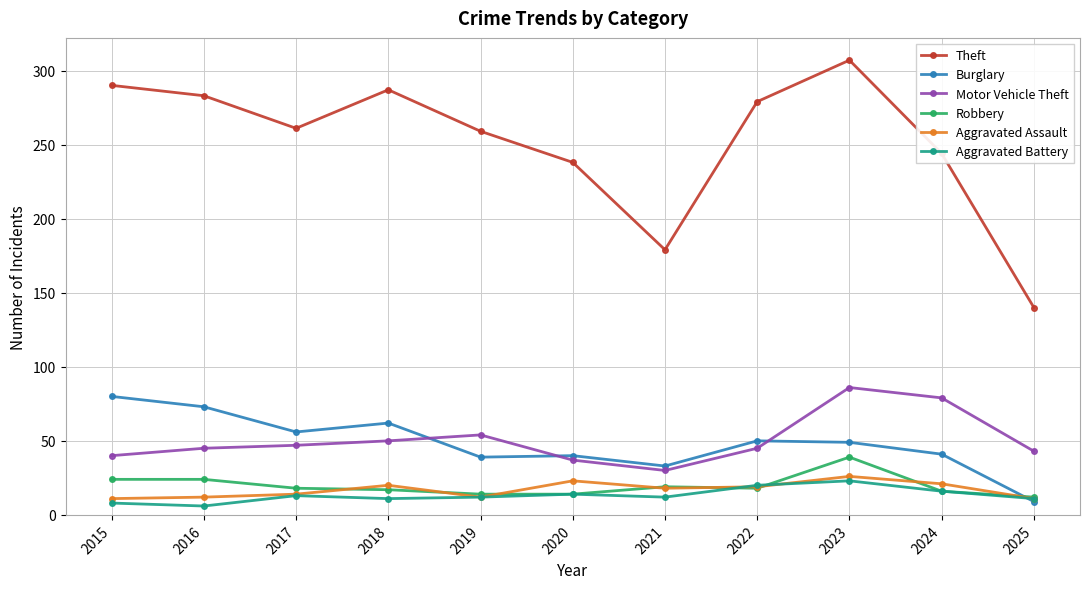

List the series in order of their peak value, lowest first.

Aggravated Battery, Aggravated Assault, Robbery, Burglary, Motor Vehicle Theft, Theft